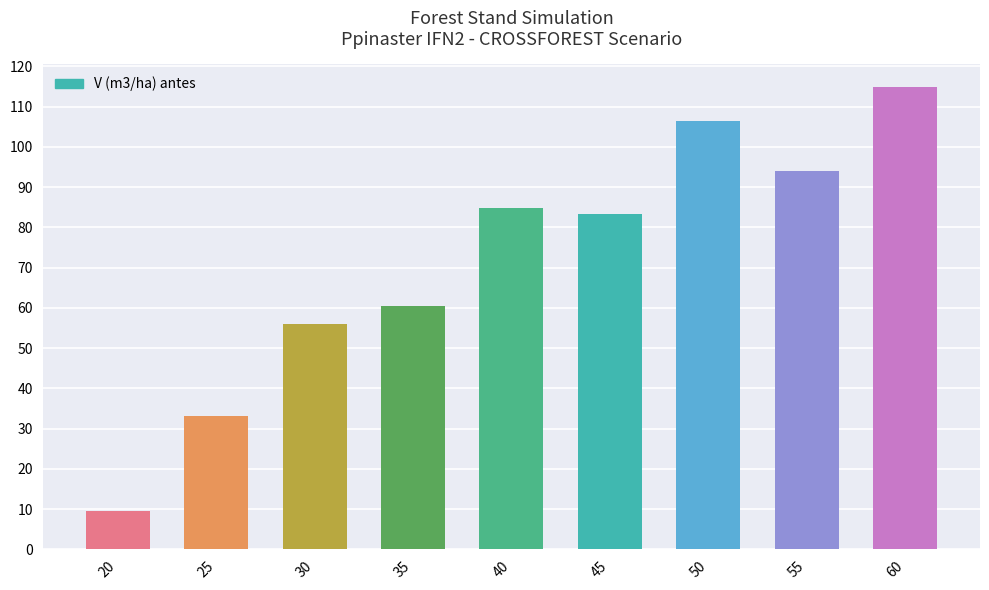

Between 50 and 40, which is larger?

50